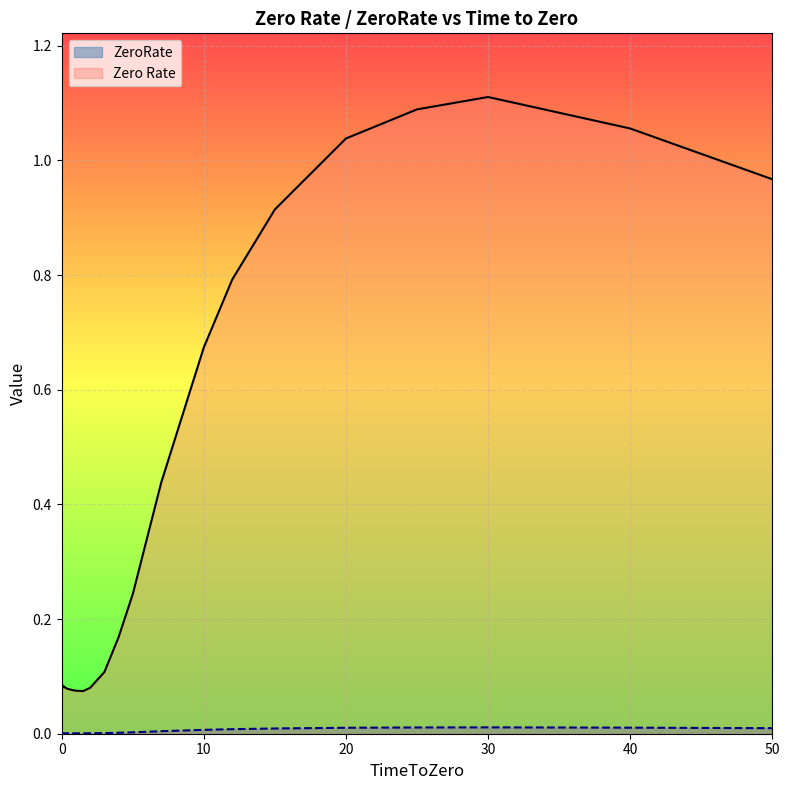

What is the difference between the second highest and second lowest values in the Zero Rate series?

1.0